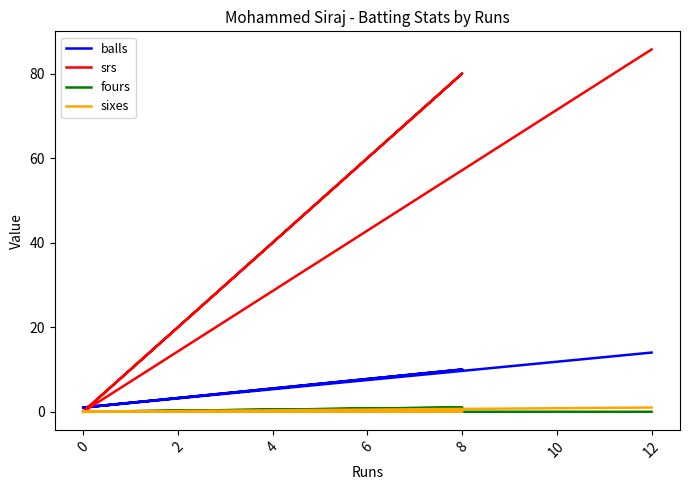

True or false: sixes has a value of -0.5 at 0.

False